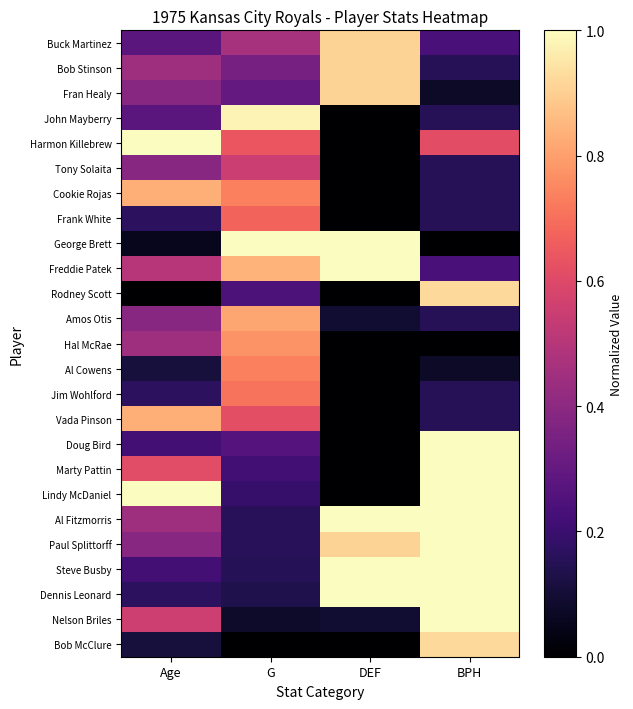

At how many categories does at least one series exceed 0?

4